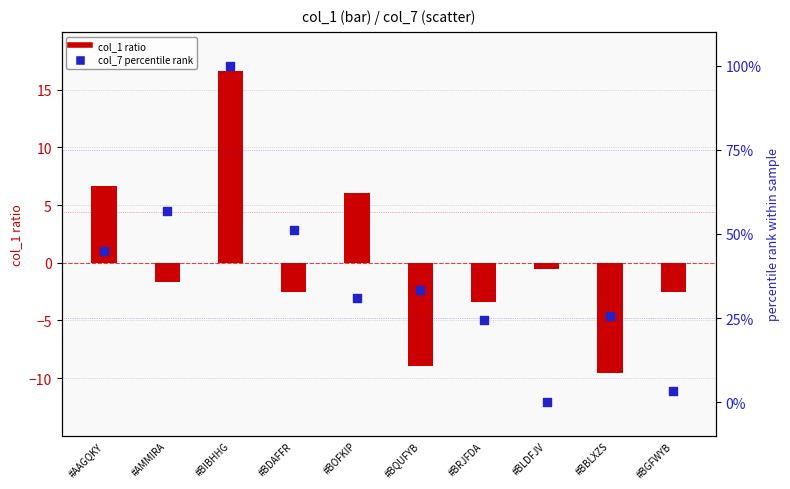

What is the total value across all series at #BIBHHG?

116.6